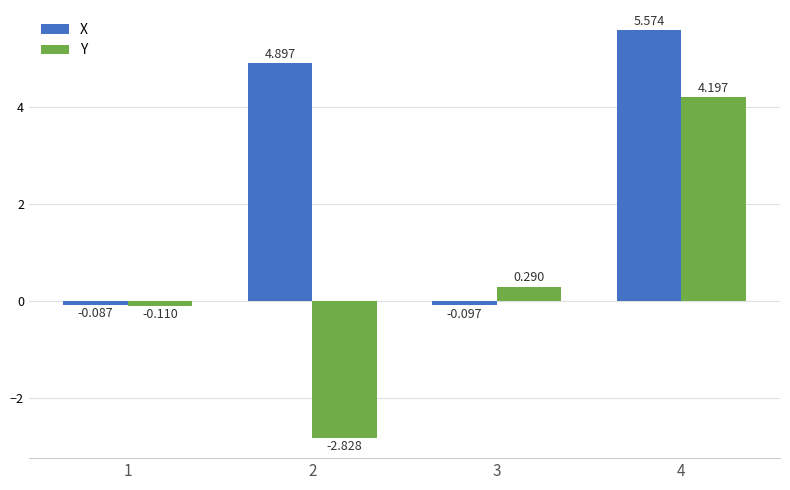

Which series has the largest total across all categories?

X